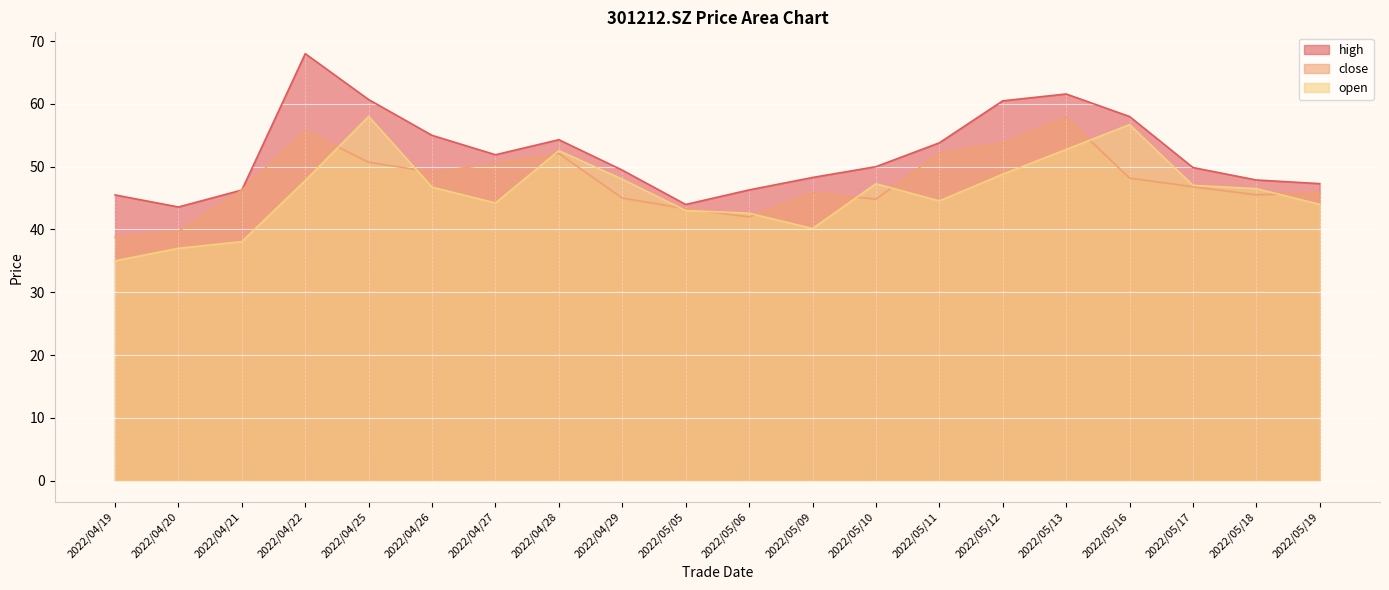

Reading left to right, transcribe all the data shown in this chart.

high: 45.5	43.6	46.3	68.0	60.7	55.0	51.9	54.3	49.5	44.0	46.3	48.3	50.0	53.8	60.5	61.6	58.0	49.9	47.9	47.3
close: 38.8	39.7	46.3	55.7	50.7	49.1	50.5	52.1	45.0	43.3	42.0	45.8	44.8	52.2	53.8	57.8	48.2	46.8	45.5	45.9
open: 35.0	37.0	38.1	47.8	58.0	46.7	44.2	52.6	48.0	43.0	42.6	40.1	47.3	44.5	48.8	52.7	56.7	47.0	46.5	44.0